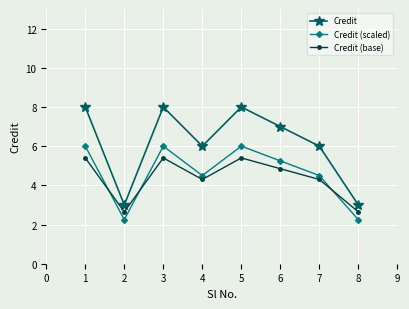

What is the maximum value for Credit?

8.0